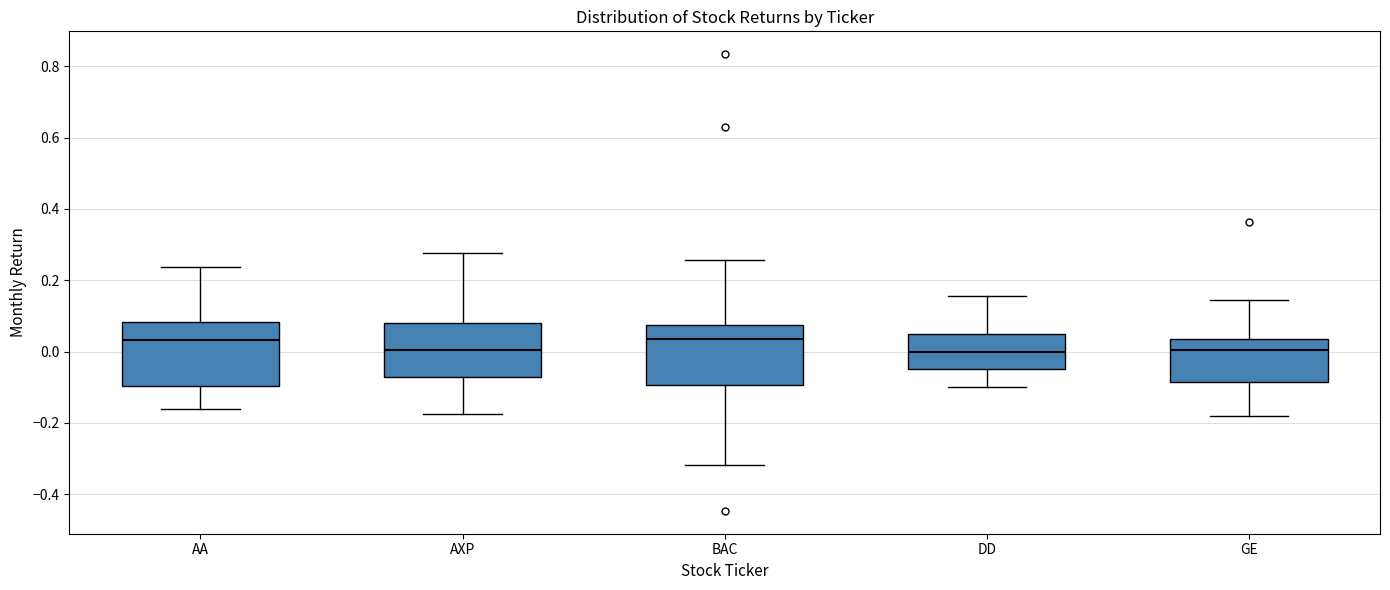

Reading left to right, transcribe this box plot: for each box, give where its median line is, the range the box spans, and where its two whiskers end, as read against the y-axis. The values are not printed on the chart, so give them approximately, as read against the axis.

AA: median 0.04, box -0.10 to 0.08, whiskers -0.16 to 0.24
AXP: median 0.00, box -0.08 to 0.08, whiskers -0.18 to 0.28
BAC: median 0.04, box -0.10 to 0.08, whiskers -0.32 to 0.26
DD: median 0.00, box -0.04 to 0.04, whiskers -0.10 to 0.16
GE: median 0.00, box -0.08 to 0.04, whiskers -0.18 to 0.14